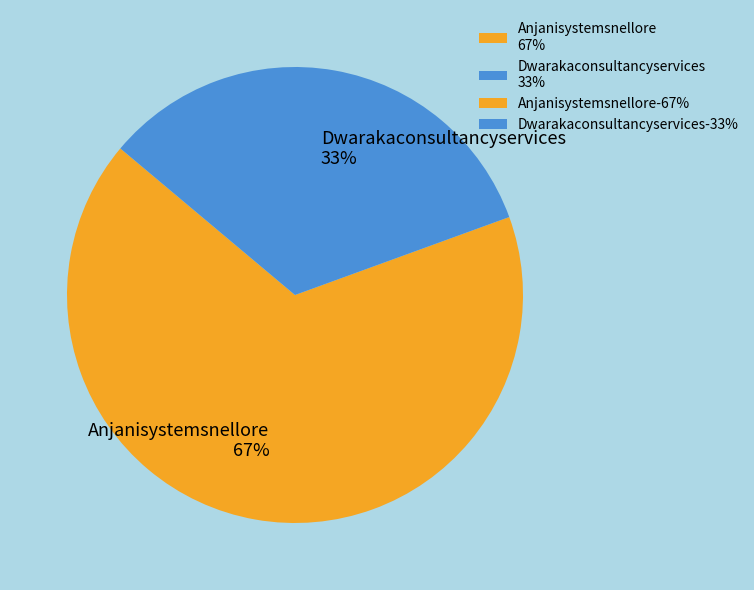

Combined, do Anjanisystemsnellore 67% and Dwarakaconsultancyservices 33% account for over 50%?

Yes